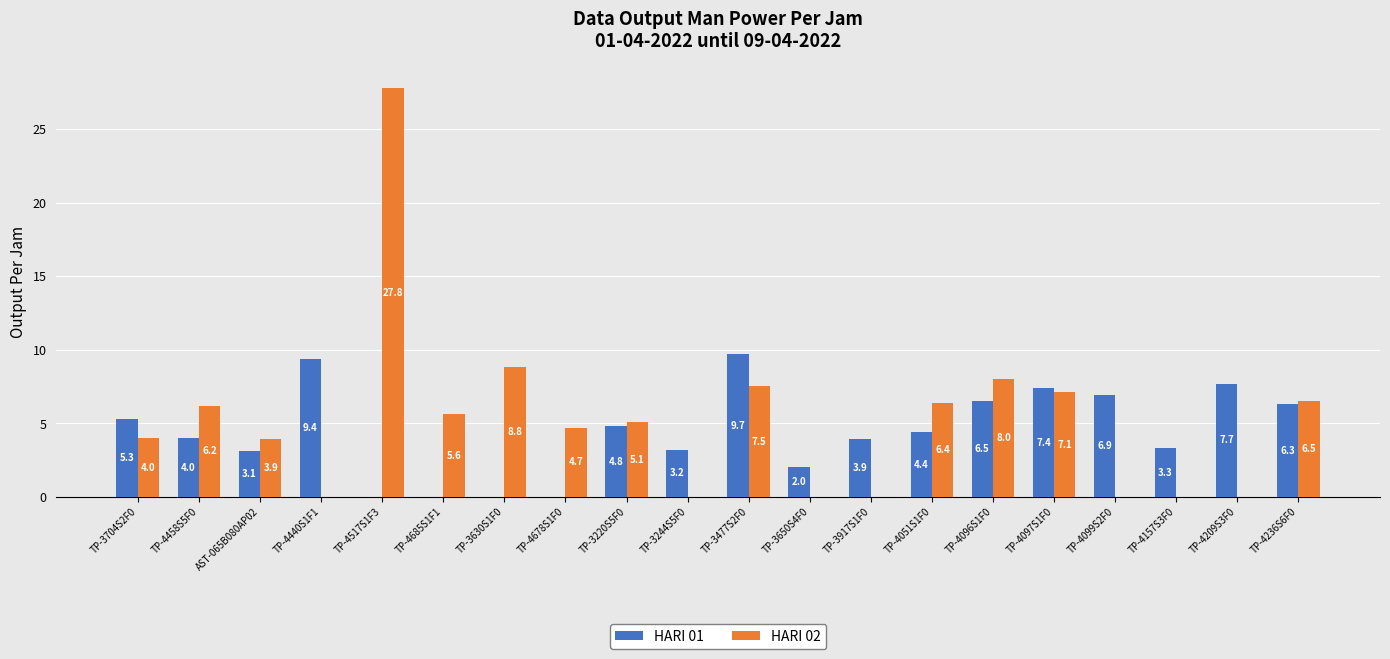

Is it true that HARI 01 equals 10.7 at TP-4099S2F0?

False